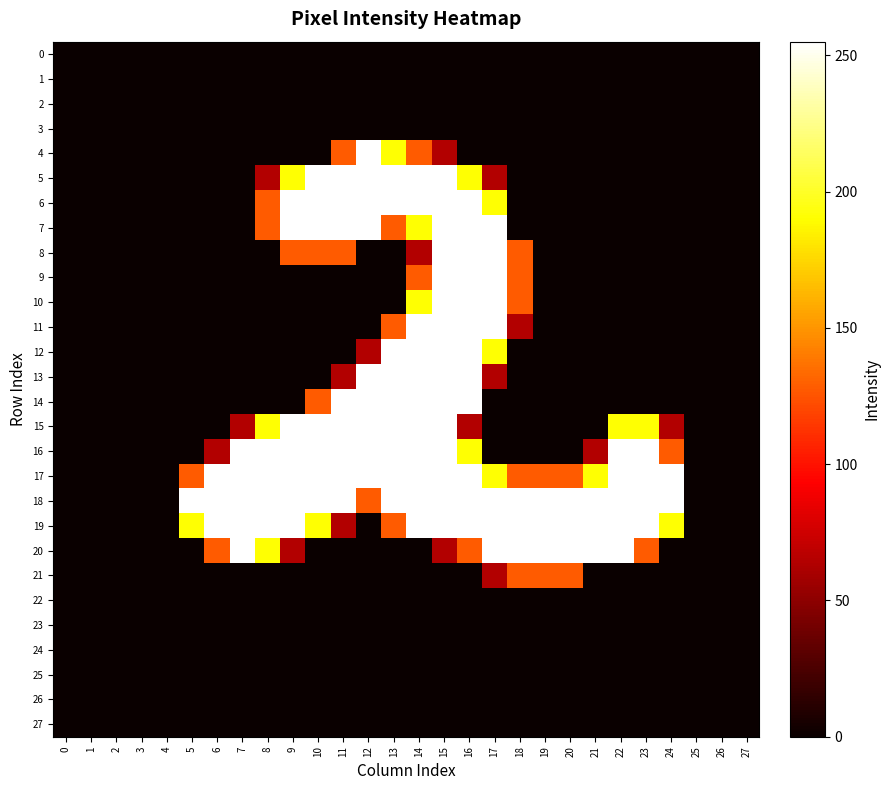

Reading left to right, transcribe all the data shown in this chart.

0: 0=0	1=0	2=0	3=0	4=0	5=0	6=0	7=0	8=0	9=0	10=0	11=0	12=0	13=0	14=0	15=0	16=0	17=0	18=0	19=0	20=0	21=0	22=0	23=0	24=0	25=0	26=0	27=0
1: 0=0	1=0	2=0	3=0	4=0	5=0	6=0	7=0	8=0	9=0	10=0	11=0	12=0	13=0	14=0	15=0	16=0	17=0	18=0	19=0	20=0	21=0	22=0	23=0	24=0	25=0	26=0	27=0
2: 0=0	1=0	2=0	3=0	4=0	5=0	6=0	7=0	8=0	9=0	10=0	11=0	12=0	13=0	14=0	15=0	16=0	17=0	18=0	19=0	20=0	21=0	22=0	23=0	24=0	25=0	26=0	27=0
3: 0=0	1=0	2=0	3=0	4=0	5=0	6=0	7=0	8=0	9=0	10=0	11=0	12=0	13=0	14=0	15=0	16=0	17=0	18=0	19=0	20=0	21=0	22=0	23=0	24=0	25=0	26=0	27=0
4: 0=0	1=0	2=0	3=0	4=0	5=0	6=0	7=0	8=0	9=0	10=0	11=128	12=255	13=191	14=128	15=64	16=0	17=0	18=0	19=0	20=0	21=0	22=0	23=0	24=0	25=0	26=0	27=0
5: 0=0	1=0	2=0	3=0	4=0	5=0	6=0	7=0	8=64	9=191	10=255	11=255	12=255	13=255	14=255	15=255	16=191	17=64	18=0	19=0	20=0	21=0	22=0	23=0	24=0	25=0	26=0	27=0
6: 0=0	1=0	2=0	3=0	4=0	5=0	6=0	7=0	8=128	9=255	10=255	11=255	12=255	13=255	14=255	15=255	16=255	17=191	18=0	19=0	20=0	21=0	22=0	23=0	24=0	25=0	26=0	27=0
7: 0=0	1=0	2=0	3=0	4=0	5=0	6=0	7=0	8=128	9=255	10=255	11=255	12=255	13=128	14=191	15=255	16=255	17=255	18=0	19=0	20=0	21=0	22=0	23=0	24=0	25=0	26=0	27=0
8: 0=0	1=0	2=0	3=0	4=0	5=0	6=0	7=0	8=0	9=128	10=128	11=128	12=0	13=0	14=64	15=255	16=255	17=255	18=128	19=0	20=0	21=0	22=0	23=0	24=0	25=0	26=0	27=0
9: 0=0	1=0	2=0	3=0	4=0	5=0	6=0	7=0	8=0	9=0	10=0	11=0	12=0	13=0	14=128	15=255	16=255	17=255	18=128	19=0	20=0	21=0	22=0	23=0	24=0	25=0	26=0	27=0
10: 0=0	1=0	2=0	3=0	4=0	5=0	6=0	7=0	8=0	9=0	10=0	11=0	12=0	13=0	14=191	15=255	16=255	17=255	18=128	19=0	20=0	21=0	22=0	23=0	24=0	25=0	26=0	27=0
11: 0=0	1=0	2=0	3=0	4=0	5=0	6=0	7=0	8=0	9=0	10=0	11=0	12=0	13=128	14=255	15=255	16=255	17=255	18=64	19=0	20=0	21=0	22=0	23=0	24=0	25=0	26=0	27=0
12: 0=0	1=0	2=0	3=0	4=0	5=0	6=0	7=0	8=0	9=0	10=0	11=0	12=64	13=255	14=255	15=255	16=255	17=191	18=0	19=0	20=0	21=0	22=0	23=0	24=0	25=0	26=0	27=0
13: 0=0	1=0	2=0	3=0	4=0	5=0	6=0	7=0	8=0	9=0	10=0	11=64	12=255	13=255	14=255	15=255	16=255	17=64	18=0	19=0	20=0	21=0	22=0	23=0	24=0	25=0	26=0	27=0
14: 0=0	1=0	2=0	3=0	4=0	5=0	6=0	7=0	8=0	9=0	10=128	11=255	12=255	13=255	14=255	15=255	16=255	17=0	18=0	19=0	20=0	21=0	22=0	23=0	24=0	25=0	26=0	27=0
15: 0=0	1=0	2=0	3=0	4=0	5=0	6=0	7=64	8=191	9=255	10=255	11=255	12=255	13=255	14=255	15=255	16=64	17=0	18=0	19=0	20=0	21=0	22=191	23=191	24=64	25=0	26=0	27=0
16: 0=0	1=0	2=0	3=0	4=0	5=0	6=64	7=255	8=255	9=255	10=255	11=255	12=255	13=255	14=255	15=255	16=191	17=0	18=0	19=0	20=0	21=64	22=255	23=255	24=128	25=0	26=0	27=0
17: 0=0	1=0	2=0	3=0	4=0	5=128	6=255	7=255	8=255	9=255	10=255	11=255	12=255	13=255	14=255	15=255	16=255	17=191	18=128	19=128	20=128	21=191	22=255	23=255	24=255	25=0	26=0	27=0
18: 0=0	1=0	2=0	3=0	4=0	5=255	6=255	7=255	8=255	9=255	10=255	11=255	12=128	13=255	14=255	15=255	16=255	17=255	18=255	19=255	20=255	21=255	22=255	23=255	24=255	25=0	26=0	27=0
19: 0=0	1=0	2=0	3=0	4=0	5=191	6=255	7=255	8=255	9=255	10=191	11=64	12=0	13=128	14=255	15=255	16=255	17=255	18=255	19=255	20=255	21=255	22=255	23=255	24=191	25=0	26=0	27=0
20: 0=0	1=0	2=0	3=0	4=0	5=0	6=128	7=255	8=191	9=64	10=0	11=0	12=0	13=0	14=0	15=64	16=128	17=255	18=255	19=255	20=255	21=255	22=255	23=128	24=0	25=0	26=0	27=0
21: 0=0	1=0	2=0	3=0	4=0	5=0	6=0	7=0	8=0	9=0	10=0	11=0	12=0	13=0	14=0	15=0	16=0	17=64	18=128	19=128	20=128	21=0	22=0	23=0	24=0	25=0	26=0	27=0
22: 0=0	1=0	2=0	3=0	4=0	5=0	6=0	7=0	8=0	9=0	10=0	11=0	12=0	13=0	14=0	15=0	16=0	17=0	18=0	19=0	20=0	21=0	22=0	23=0	24=0	25=0	26=0	27=0
23: 0=0	1=0	2=0	3=0	4=0	5=0	6=0	7=0	8=0	9=0	10=0	11=0	12=0	13=0	14=0	15=0	16=0	17=0	18=0	19=0	20=0	21=0	22=0	23=0	24=0	25=0	26=0	27=0
24: 0=0	1=0	2=0	3=0	4=0	5=0	6=0	7=0	8=0	9=0	10=0	11=0	12=0	13=0	14=0	15=0	16=0	17=0	18=0	19=0	20=0	21=0	22=0	23=0	24=0	25=0	26=0	27=0
25: 0=0	1=0	2=0	3=0	4=0	5=0	6=0	7=0	8=0	9=0	10=0	11=0	12=0	13=0	14=0	15=0	16=0	17=0	18=0	19=0	20=0	21=0	22=0	23=0	24=0	25=0	26=0	27=0
26: 0=0	1=0	2=0	3=0	4=0	5=0	6=0	7=0	8=0	9=0	10=0	11=0	12=0	13=0	14=0	15=0	16=0	17=0	18=0	19=0	20=0	21=0	22=0	23=0	24=0	25=0	26=0	27=0
27: 0=0	1=0	2=0	3=0	4=0	5=0	6=0	7=0	8=0	9=0	10=0	11=0	12=0	13=0	14=0	15=0	16=0	17=0	18=0	19=0	20=0	21=0	22=0	23=0	24=0	25=0	26=0	27=0